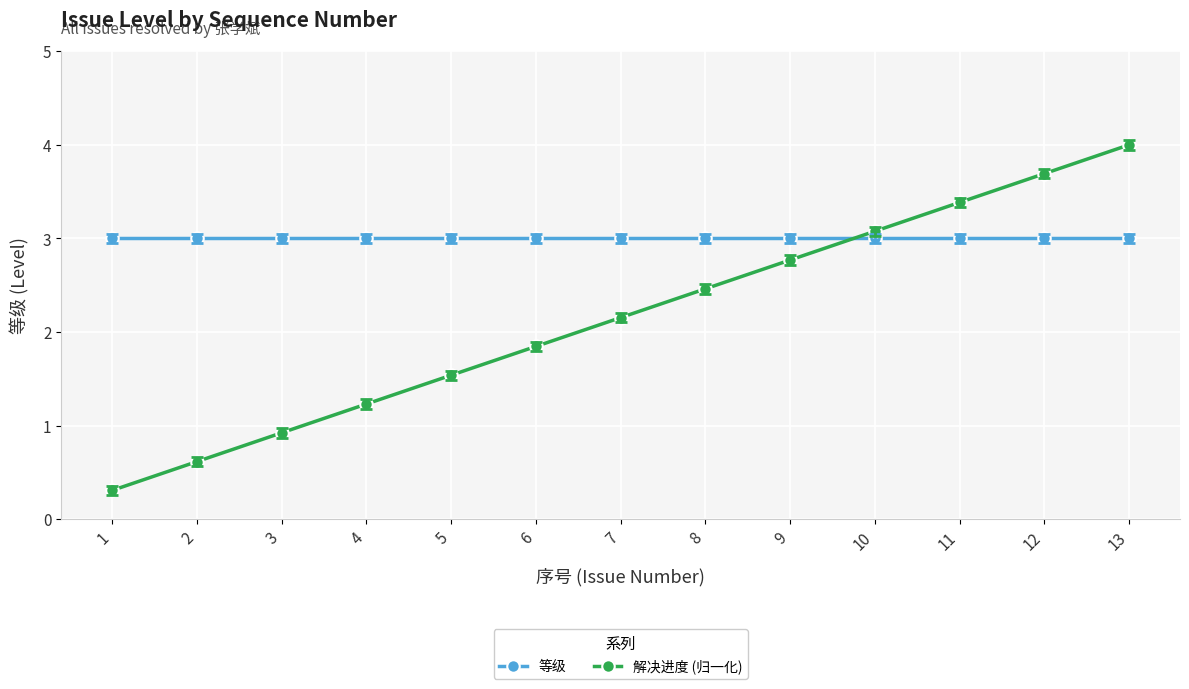

Which series has the largest range (max minus min)?

解决进度 (归一化)